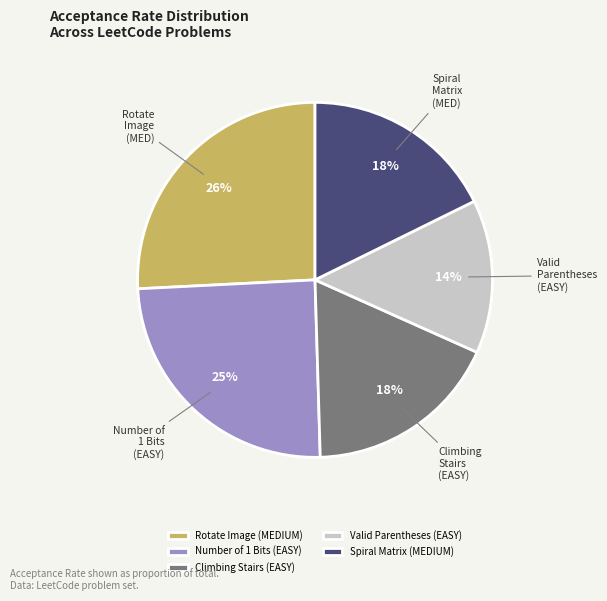

Is there a majority slice in this chart?

No